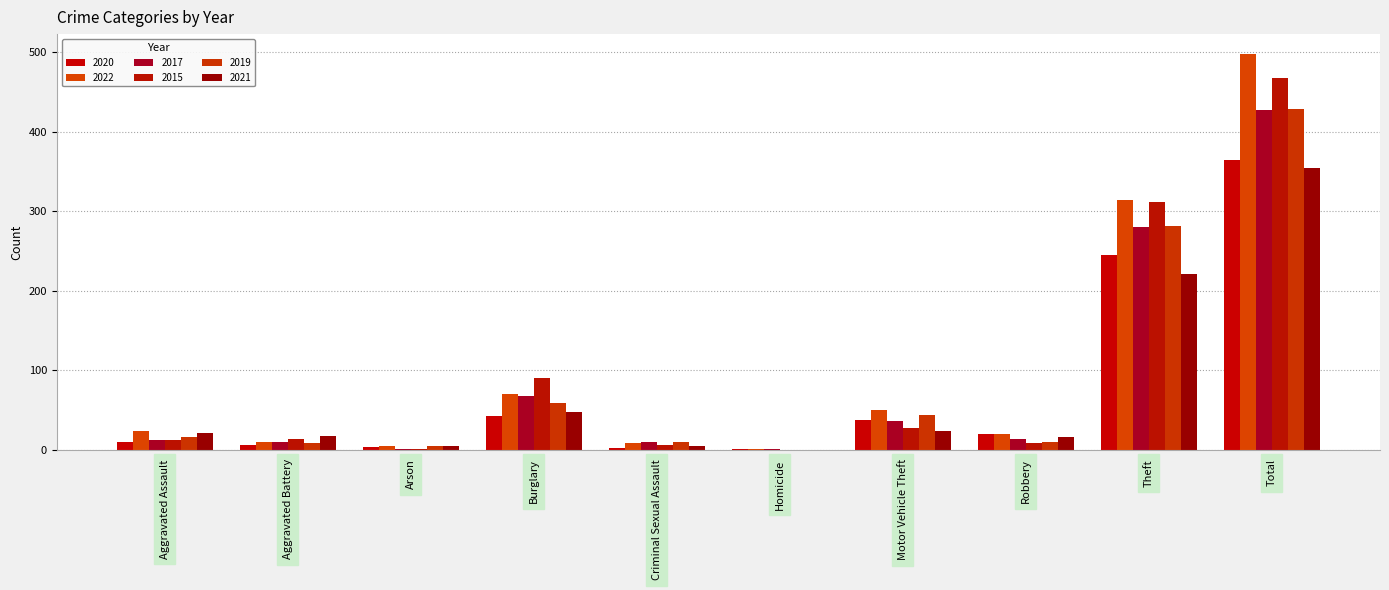

How many groups of bars are there?

10